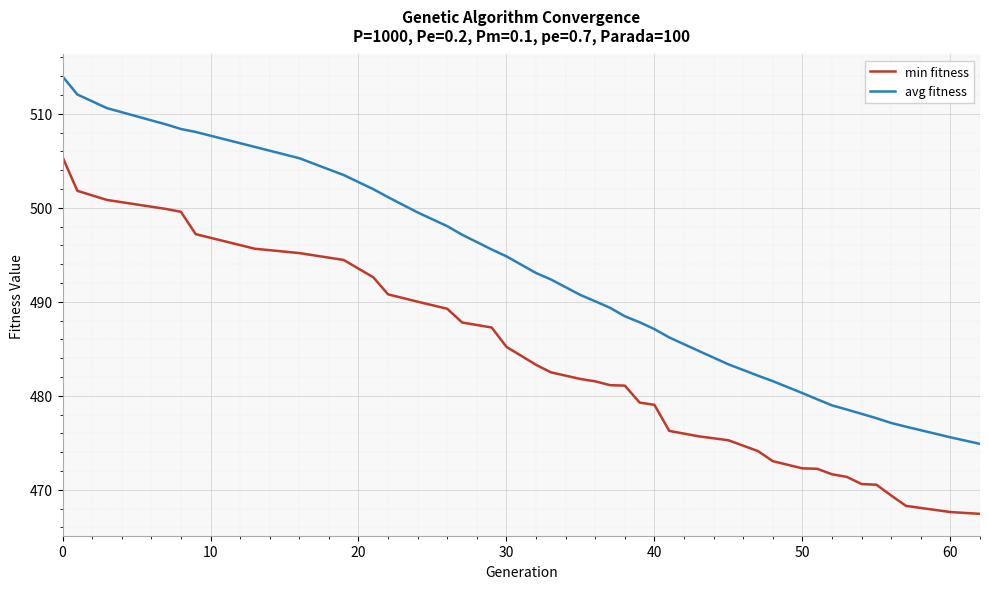

What is the minimum value shown in the chart?

467.4